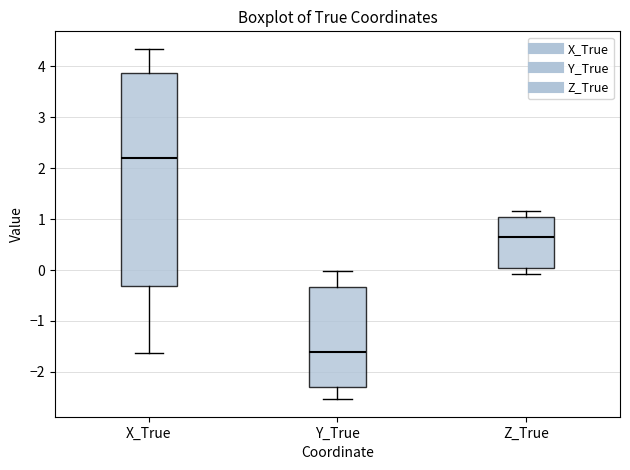

Where does the upper whisker of the box for Y_True end on the y-axis? The values are not printed on the chart, so give them approximately, as read against the axis.

0.0